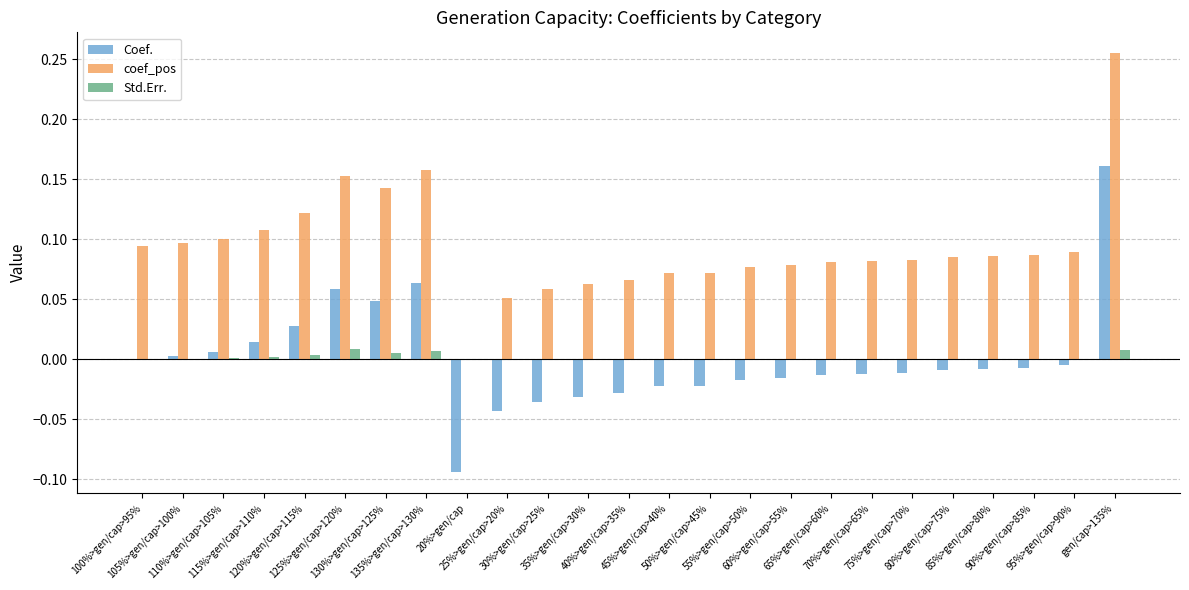

What is the sum of all coef_pos values?

2.4